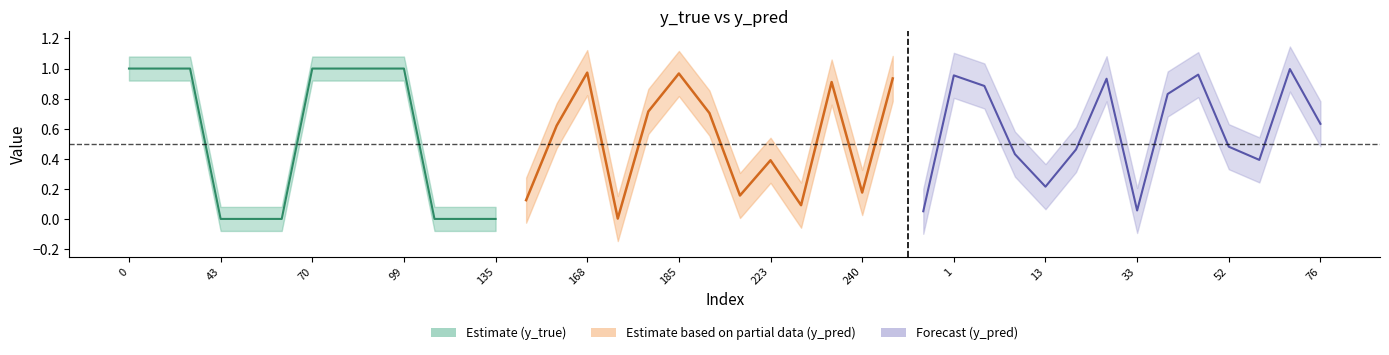

What position from the right is 173?

24